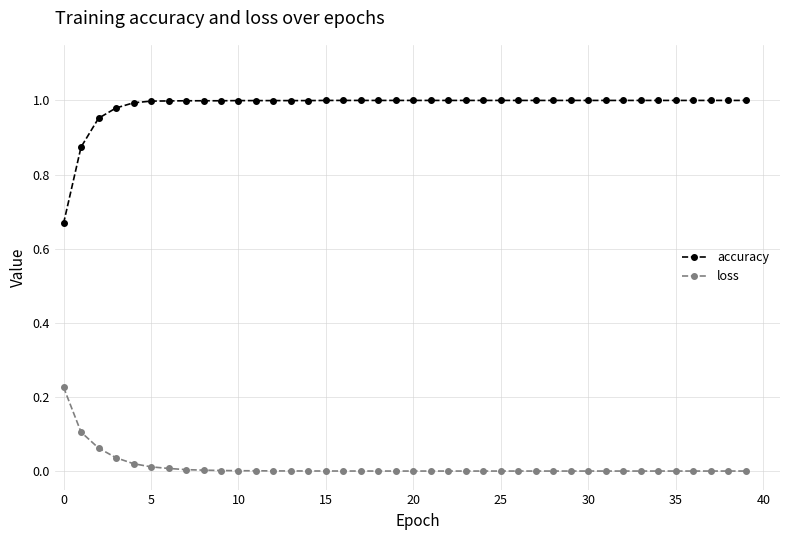

Which series has the largest range (max minus min)?

accuracy